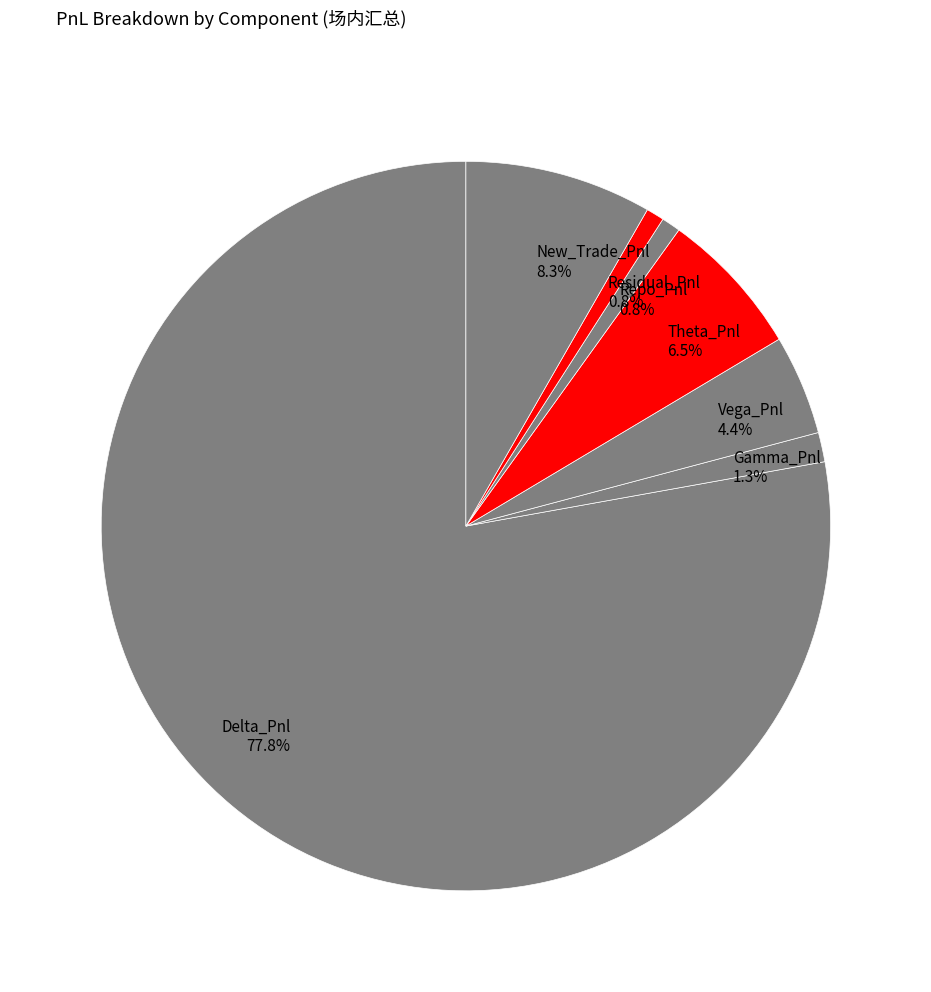

How many segments does this pie chart have?

7